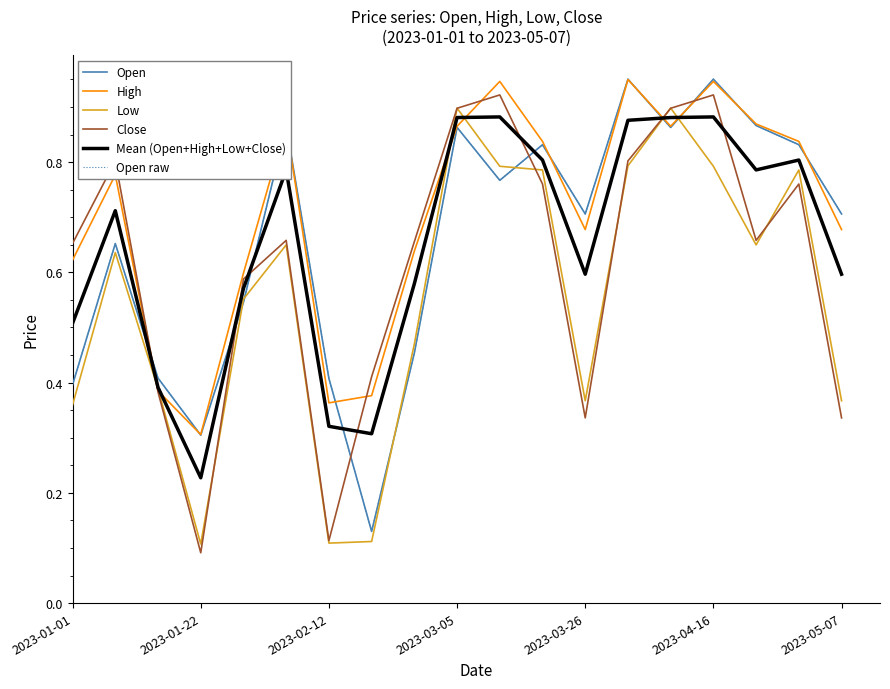

Is this an area chart (filled region under the line)?

No